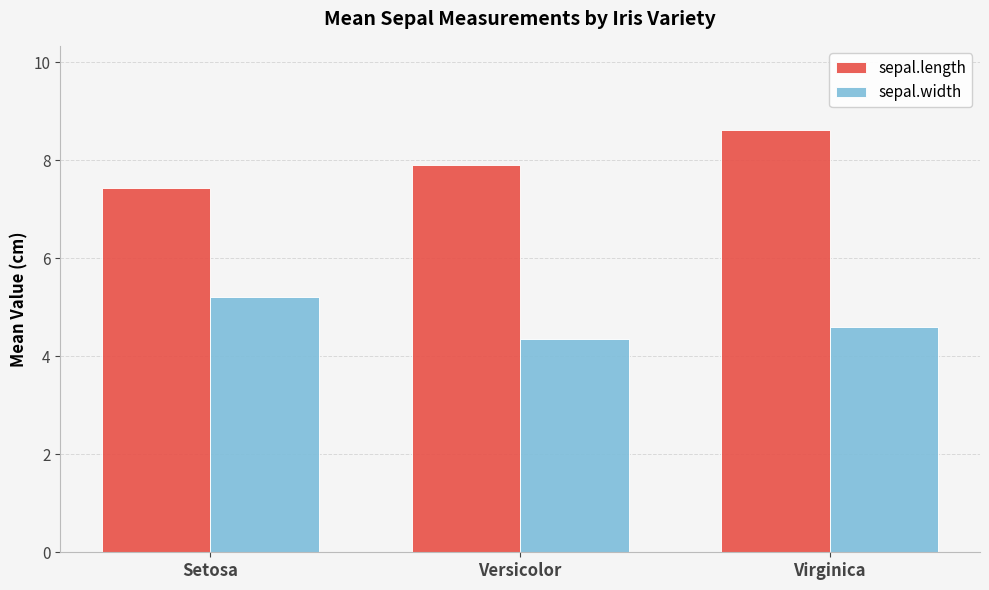

List the series in order of their overall mean, highest first.

sepal.length, sepal.width